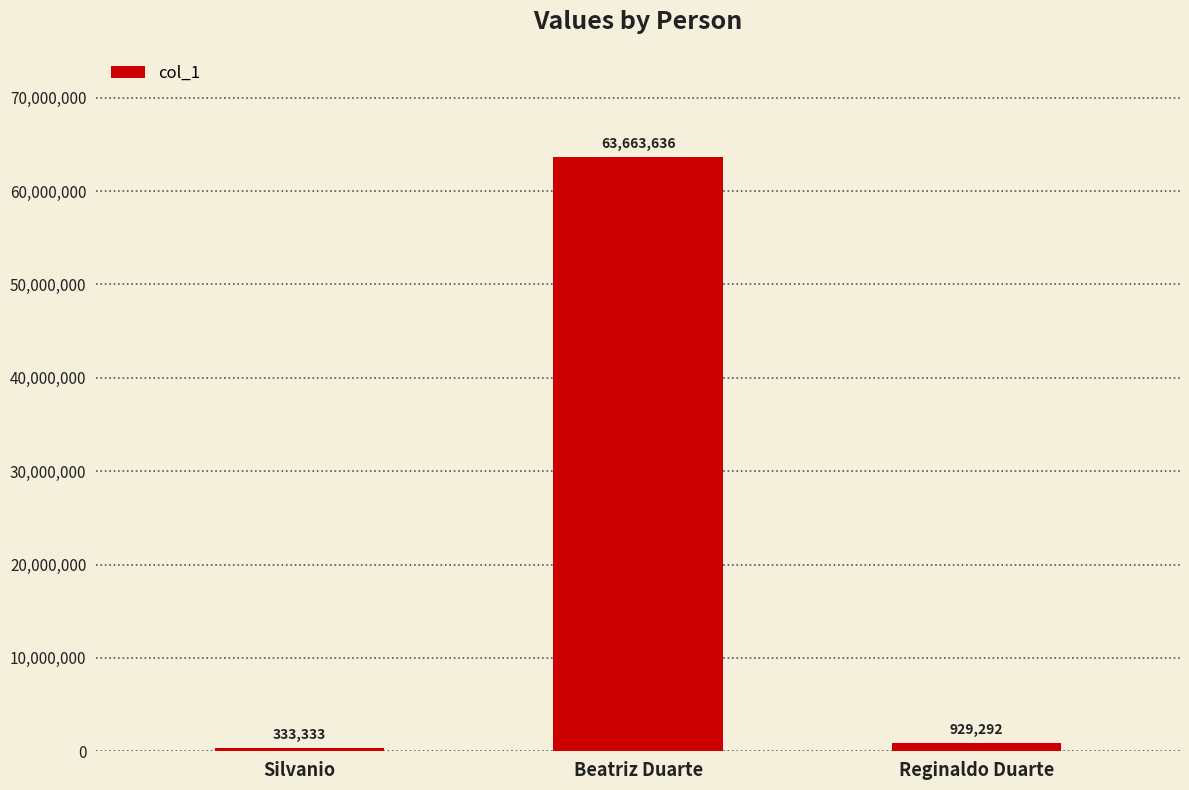

The value at Reginaldo Duarte is 929292. True or false?

True